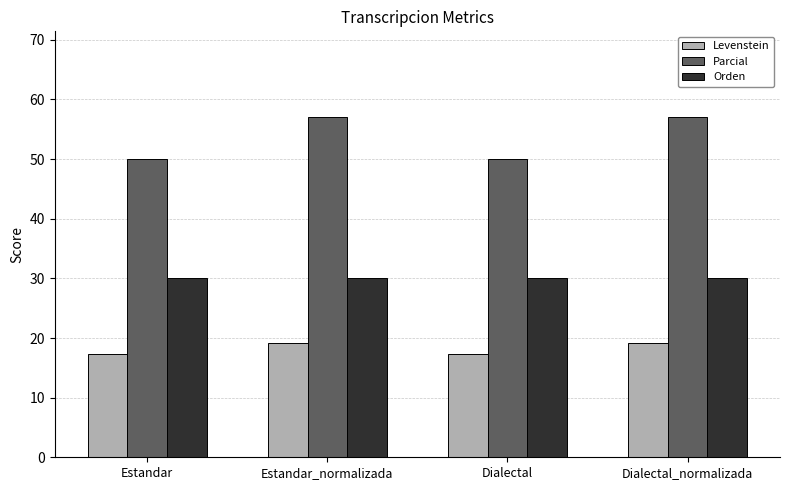

At Estandar, list the series in order from smallest to largest.

Levenstein, Orden, Parcial